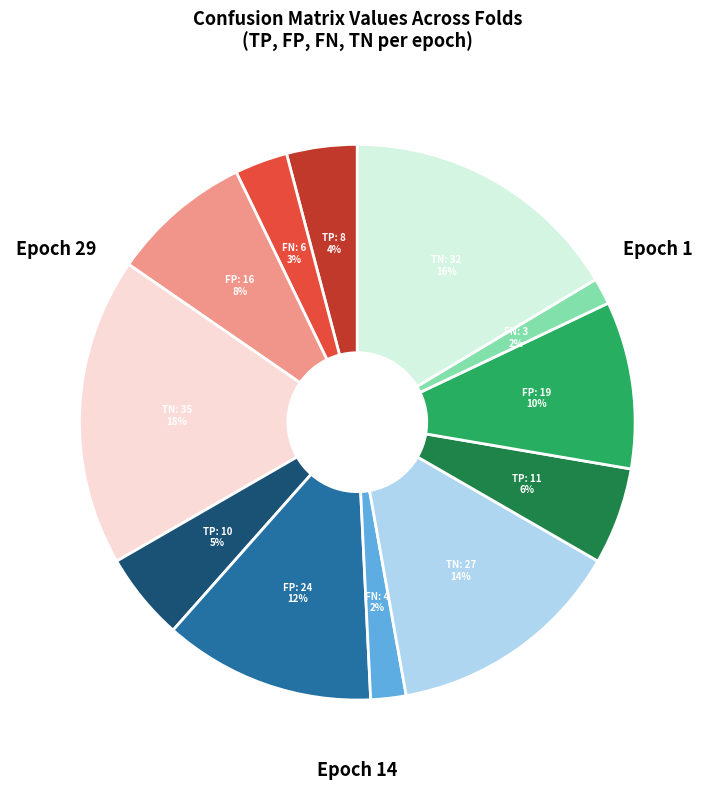

Is there a majority slice in this chart?

No